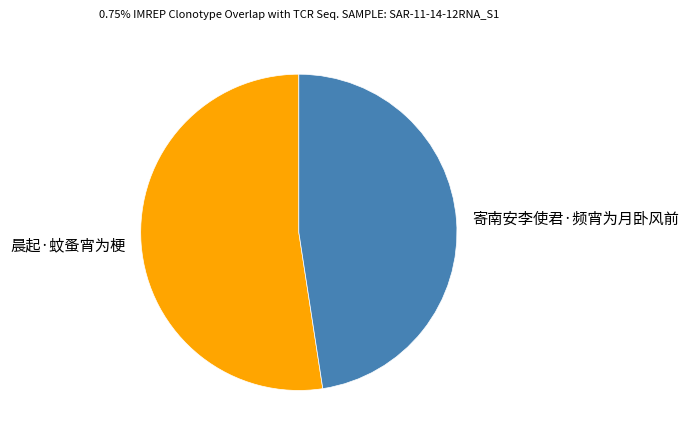

Approximately how many times larger is the value at 寄南安李使君·频宵为月卧风前 compared to 晨起·蚊蚤宵为梗?

0.9